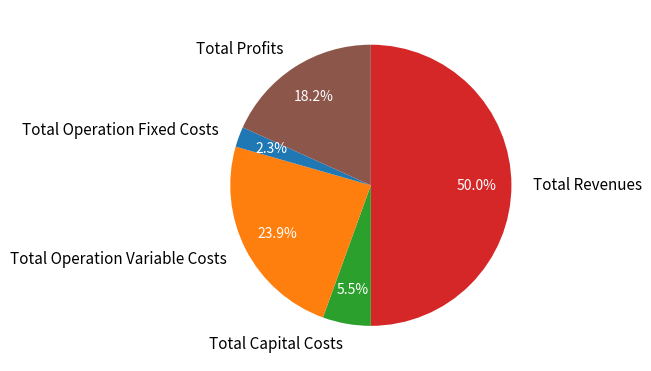

Is it true that Total Profits is 4% of the pie?

False